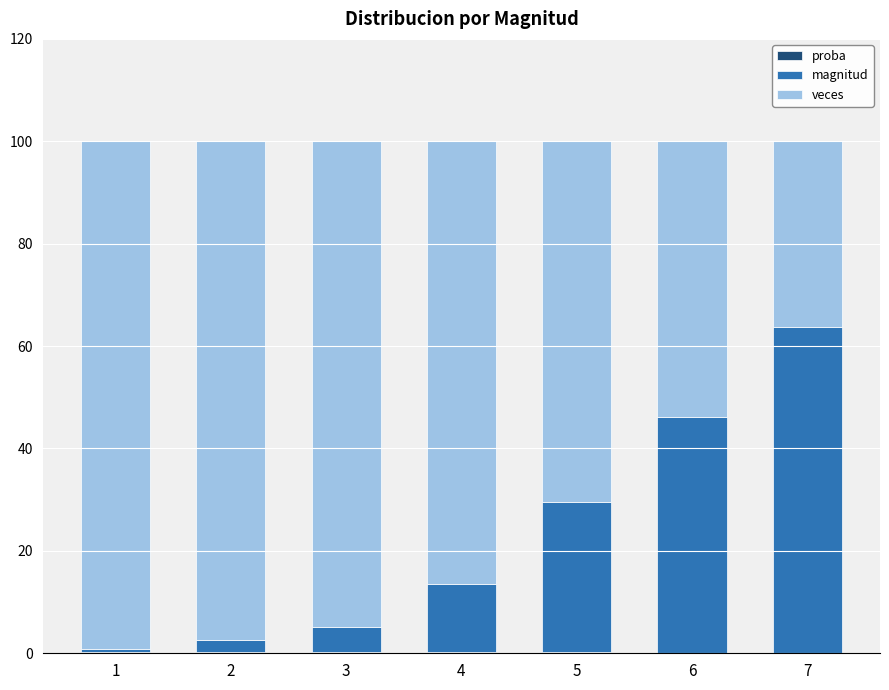

Are the bars horizontal?

No